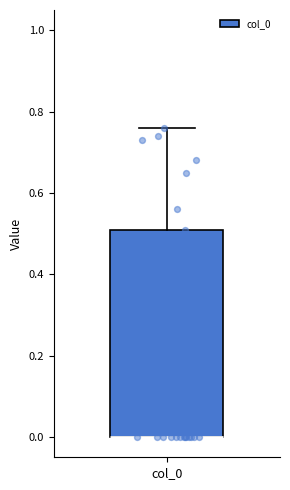

Transcribe this box plot: give where the median line is, the range the box spans, and where the two whiskers end, as read against the y-axis. The values are not printed on the chart, so give them approximately, as read against the axis.

median 0.00 (drawn on the box's lower edge), box 0.00 to 0.52, whiskers 0.00 to 0.76